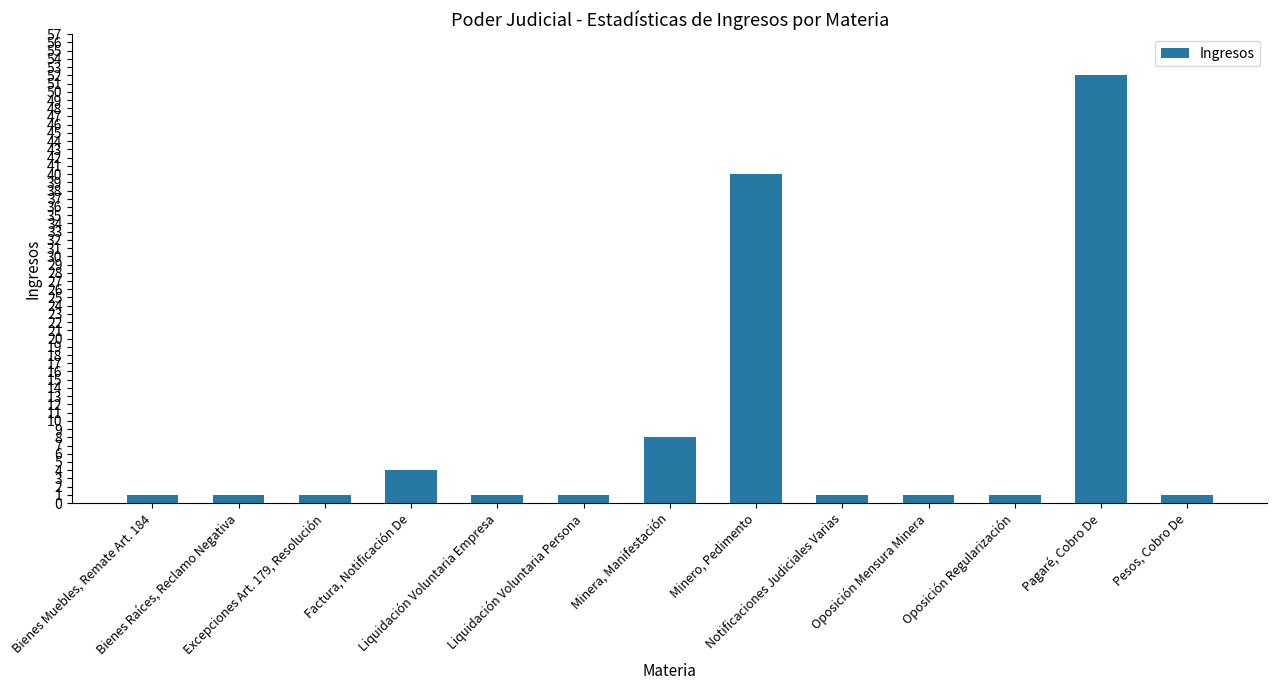

What is the difference between the maximum and second lowest values?

51